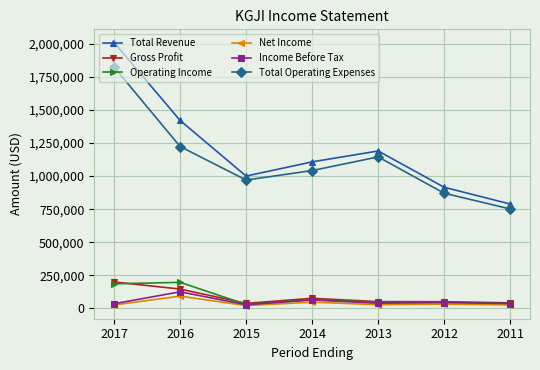

What is the value of the Operating Income point at the 7th from the left?

37400